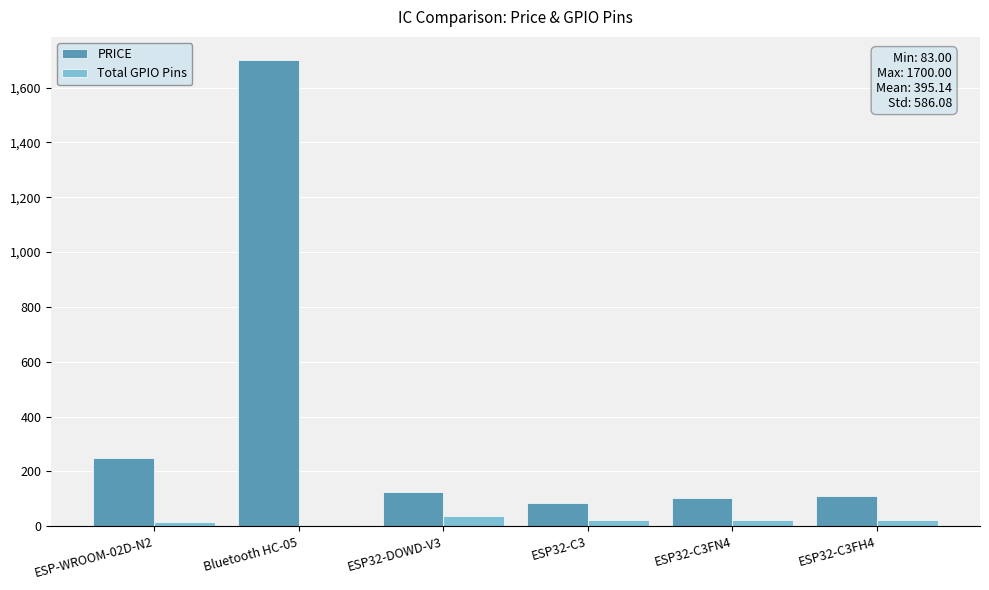

At which label is PRICE closest to 891?

ESP-WROOM-02D-N2